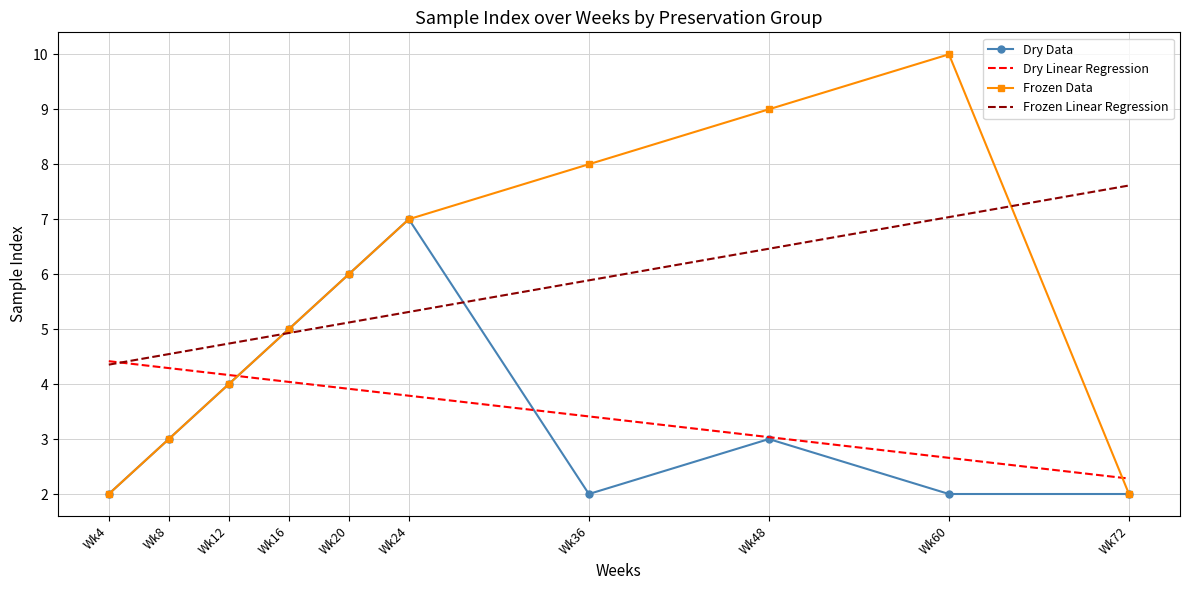

Read the Frozen Data value at Wk36.

8.0